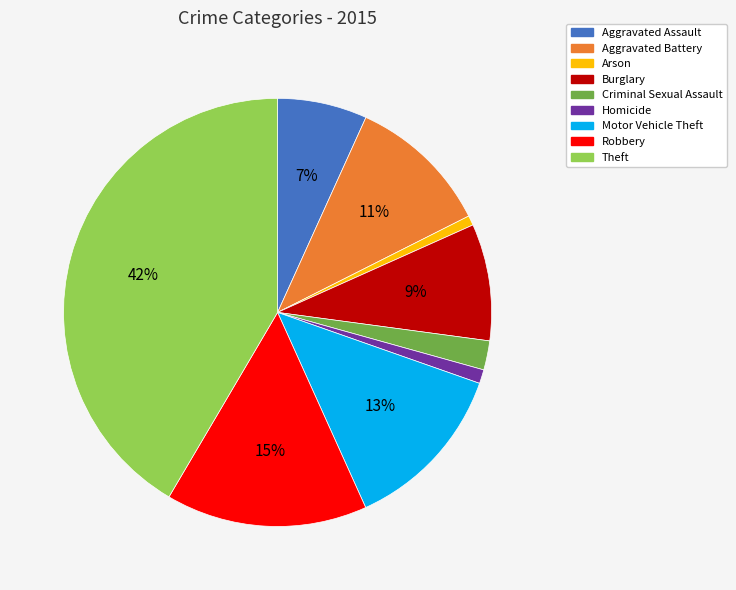

Between Aggravated Battery and Theft, which is larger?

Theft